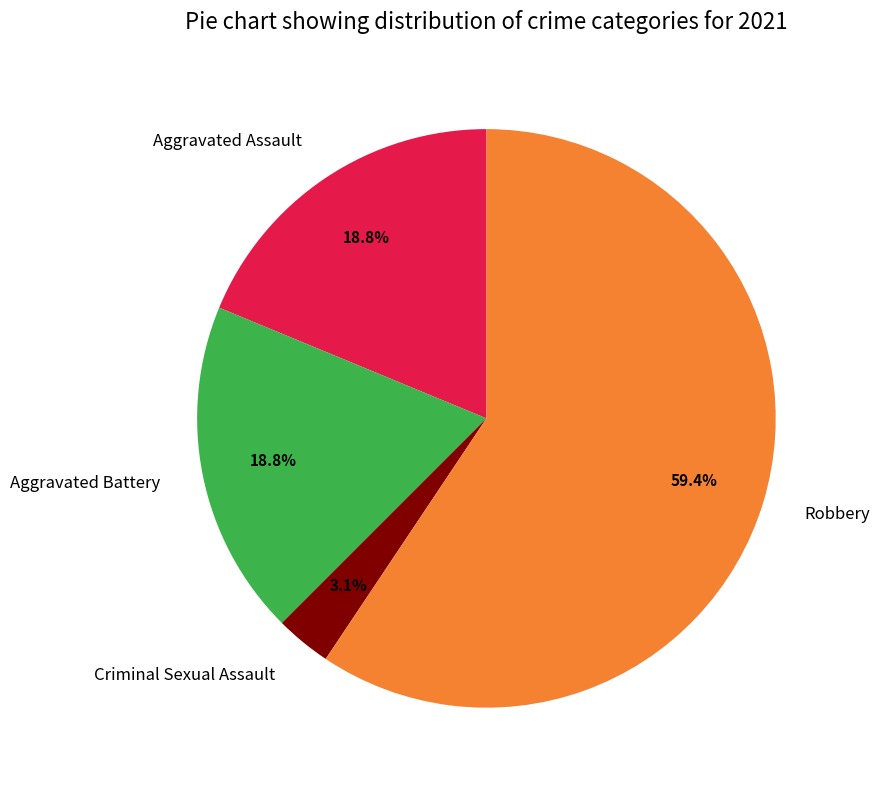

To the nearest percent, what portion does Criminal Sexual Assault represent?

3%